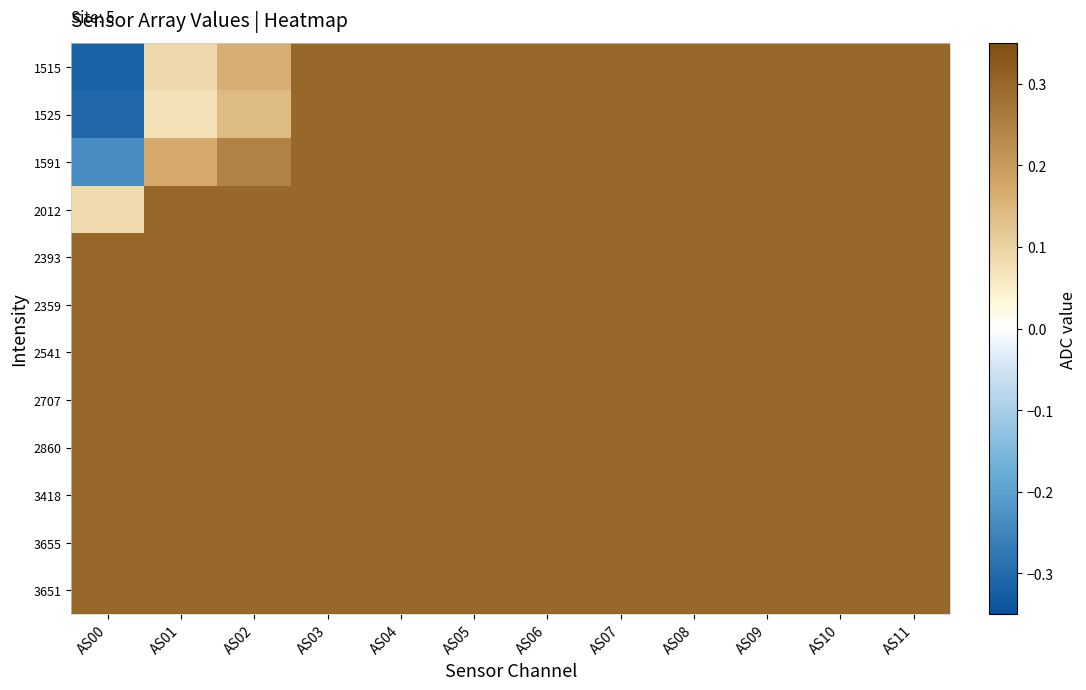

Which series has the largest total across all categories?

2393